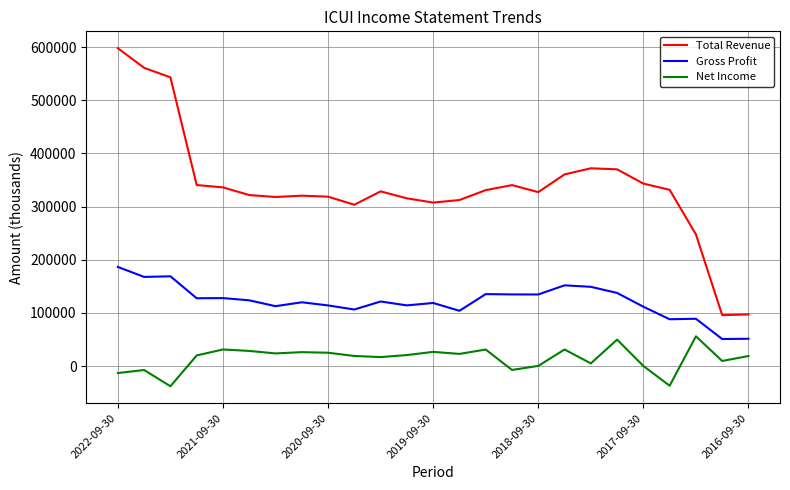

Which series has the largest total across all categories?

Total Revenue